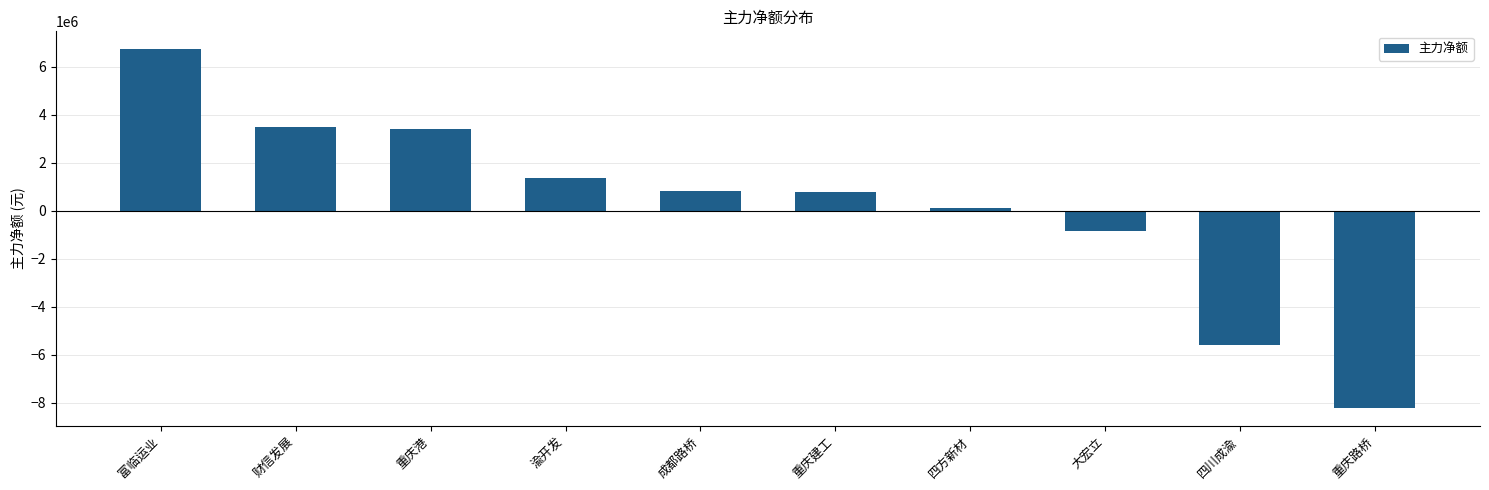

At which category does the chart reach its peak across all series?

富临运业